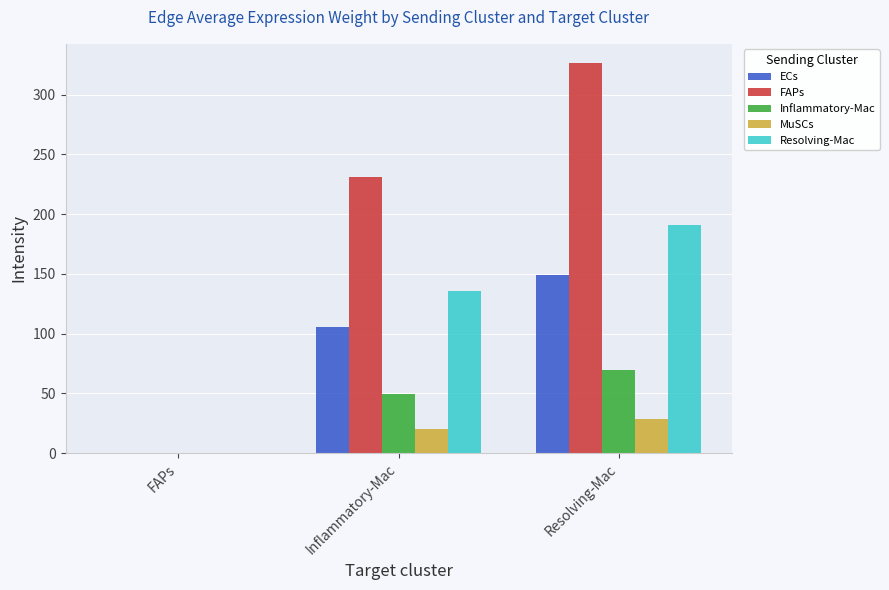

At which label is Resolving-Mac closest to 95?

Inflammatory-Mac